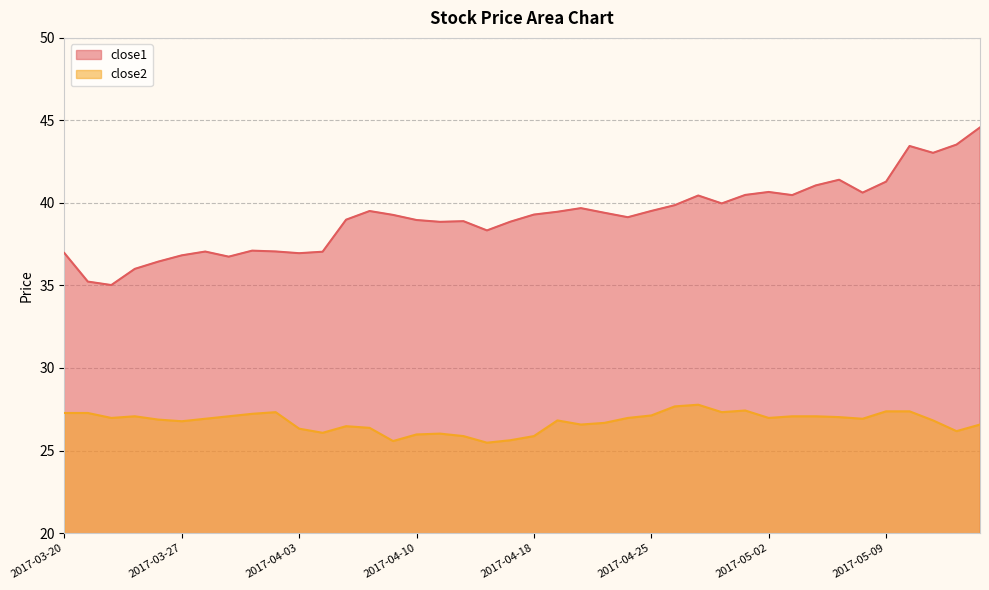

The close1 series shows 13.2 at 2017-05-12. True or false?

False